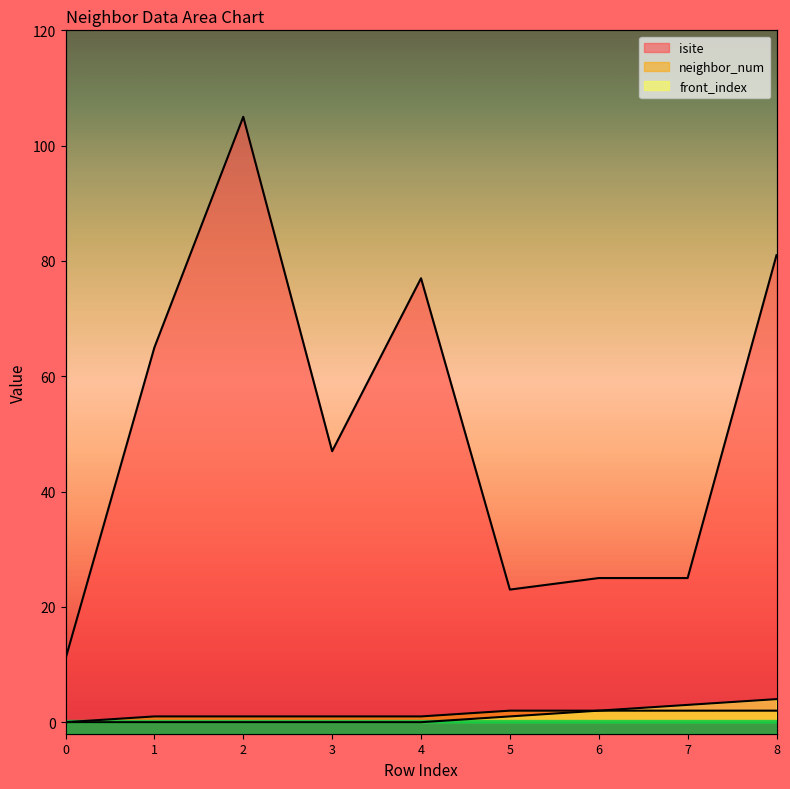

Reading left to right, list all the values displayed in this chart.

isite: 0=11	1=65	2=105	3=47	4=77	5=23	6=25	7=25	8=81
neighbor_num: 0=0	1=1	2=1	3=1	4=1	5=2	6=2	7=2	8=2
front_index: 0=0	1=0	2=0	3=0	4=0	5=1	6=2	7=3	8=4